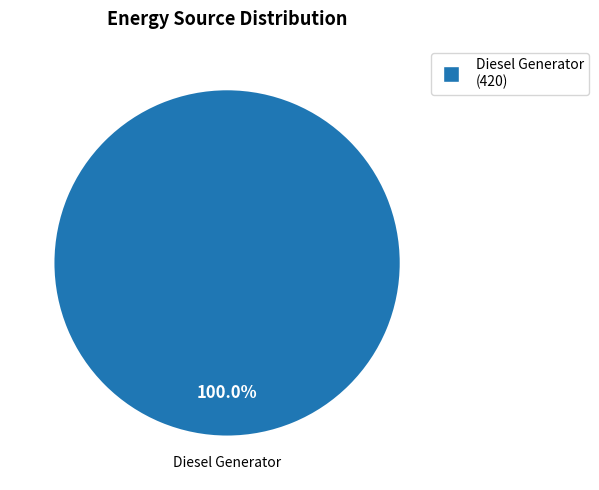

Is there any slice that represents more than half of the pie?

Yes